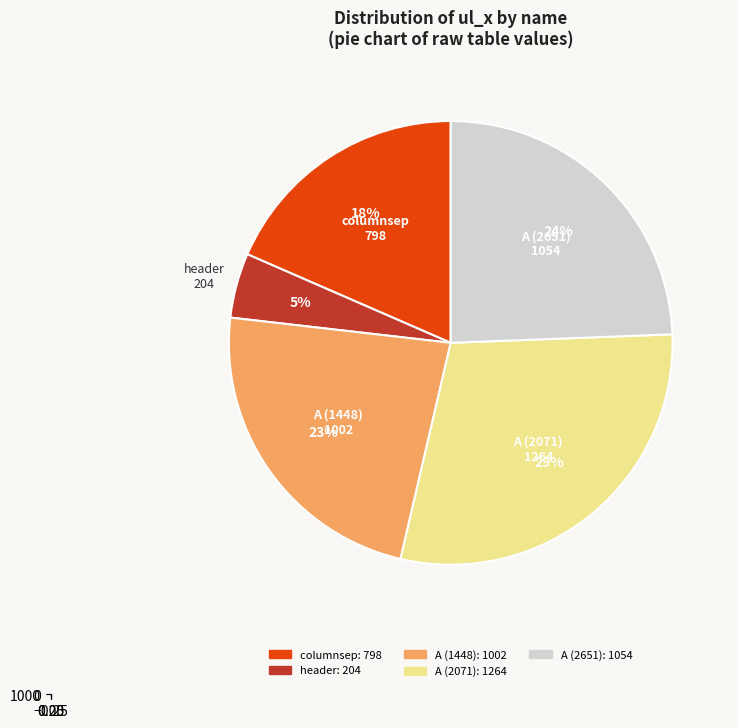

To the nearest percent, what portion does A (1448) represent?

23%